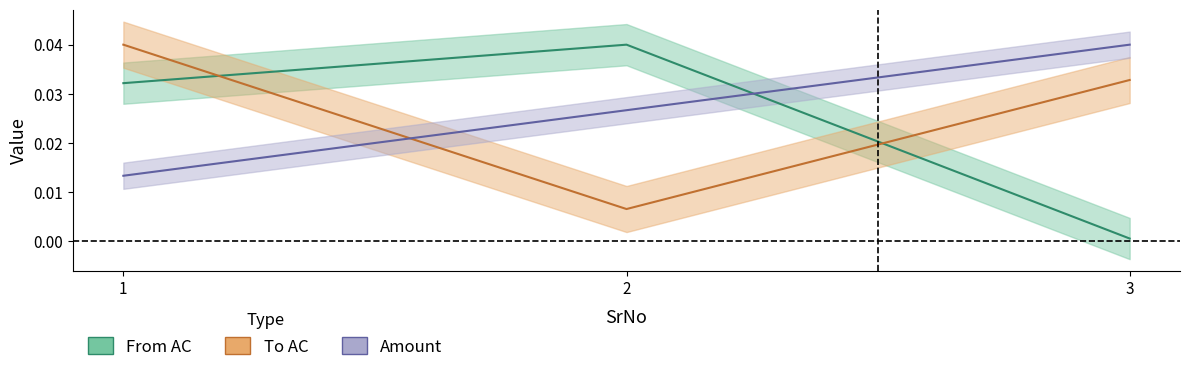

Count the Amount values in the range 0 to 1.

3